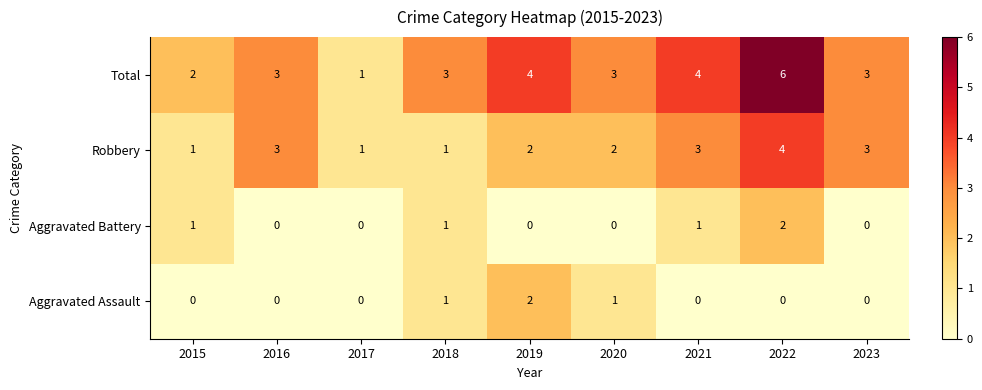

What is the greatest value displayed?

6